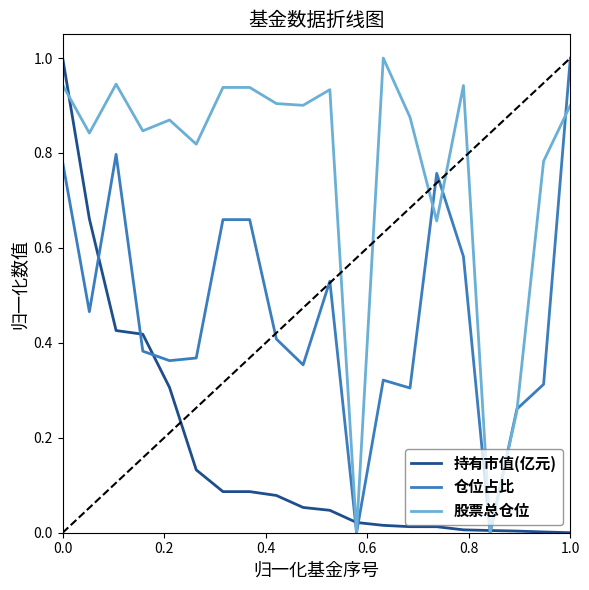

List the series in order of their overall mean, highest first.

股票总仓位, 仓位占比, 持有市值(亿元)